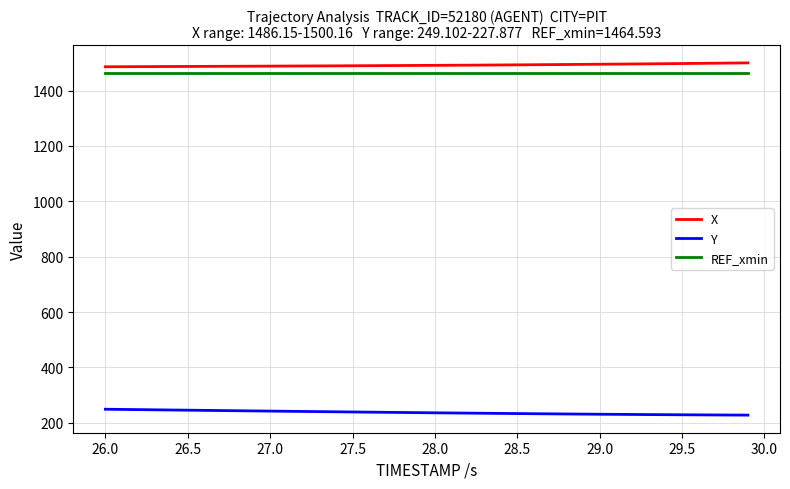

What is the smallest value displayed?

227.9